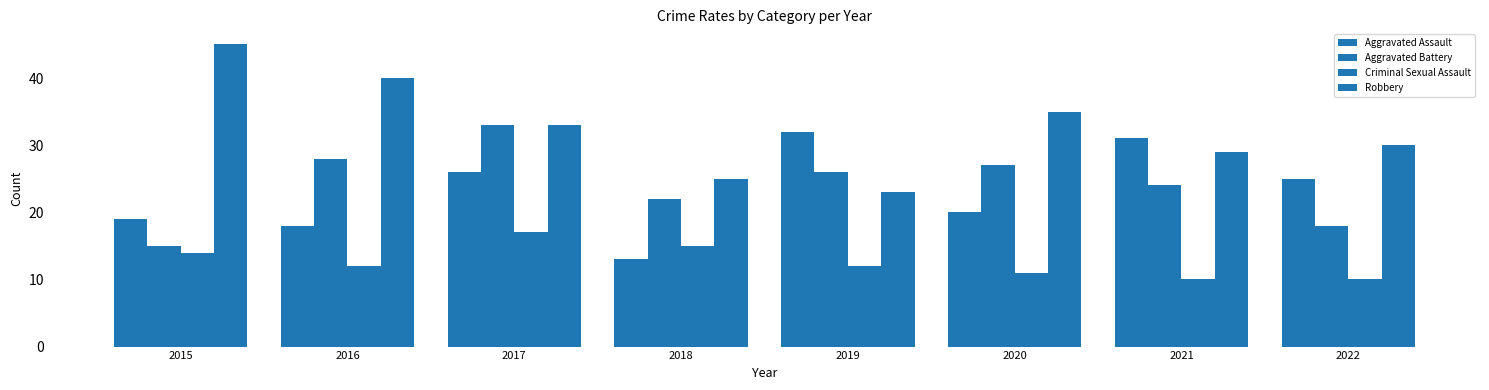

True or false: Aggravated Assault has a value of 20 at 2020.

True